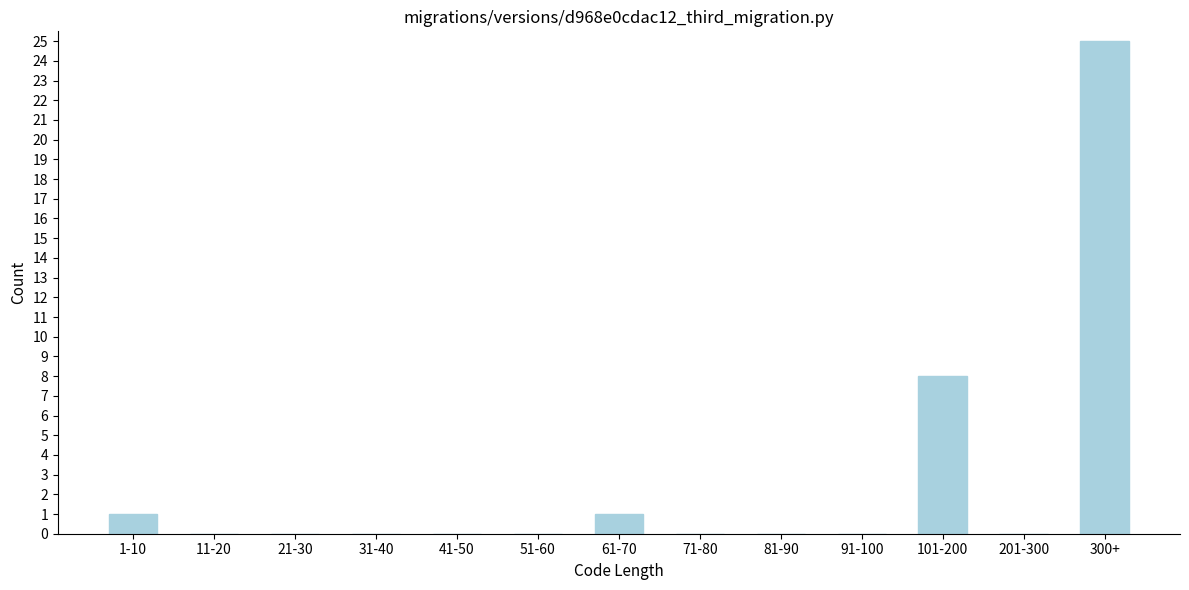

Reading left to right, what are all the values shown in this chart?

1-10=1	11-20=0	21-30=0	31-40=0	41-50=0	51-60=0	61-70=1	71-80=0	81-90=0	91-100=0	101-200=8	201-300=0	300+=25